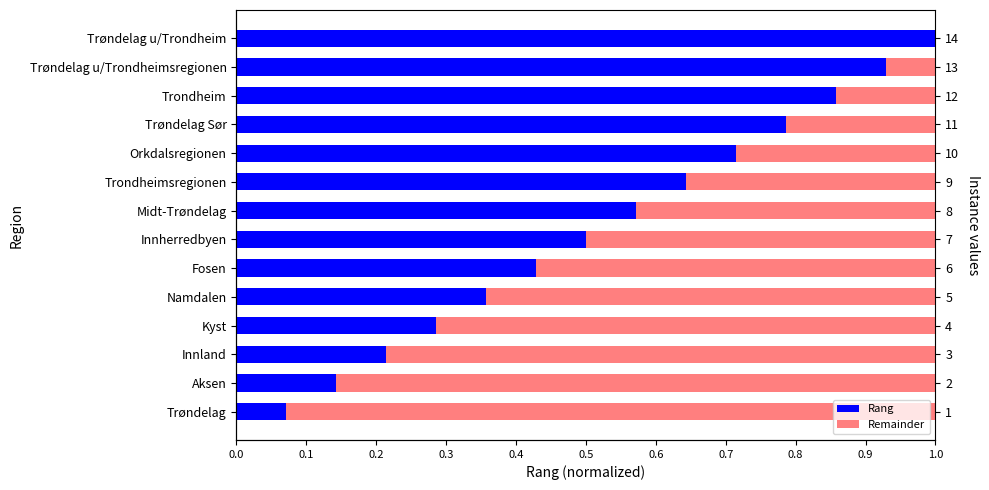

Count the number of categories in the chart.

14